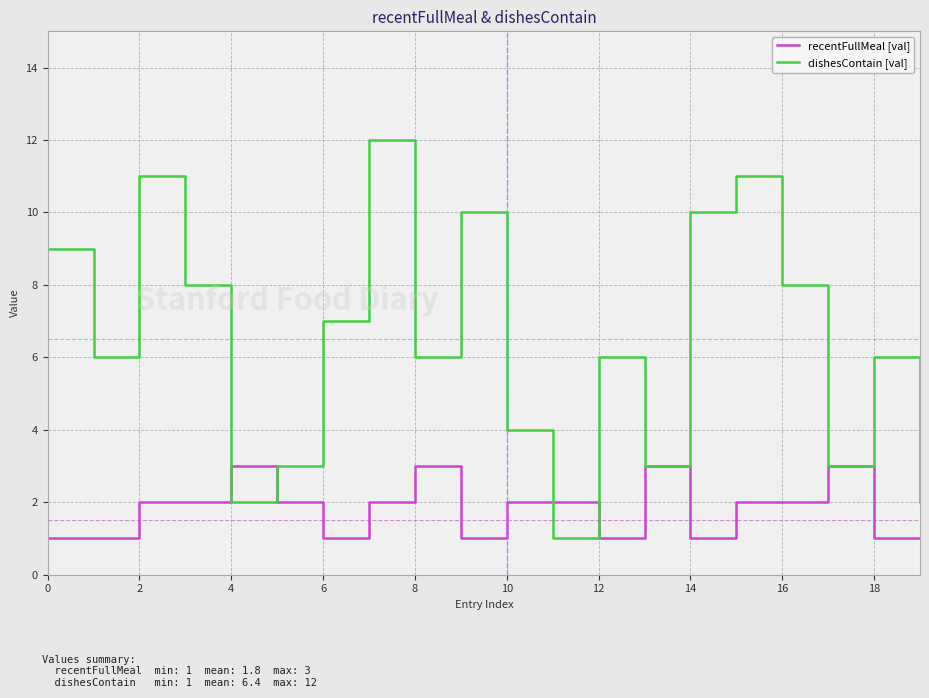

List the series in order of their overall mean, lowest first.

recentFullMeal [val], dishesContain [val]